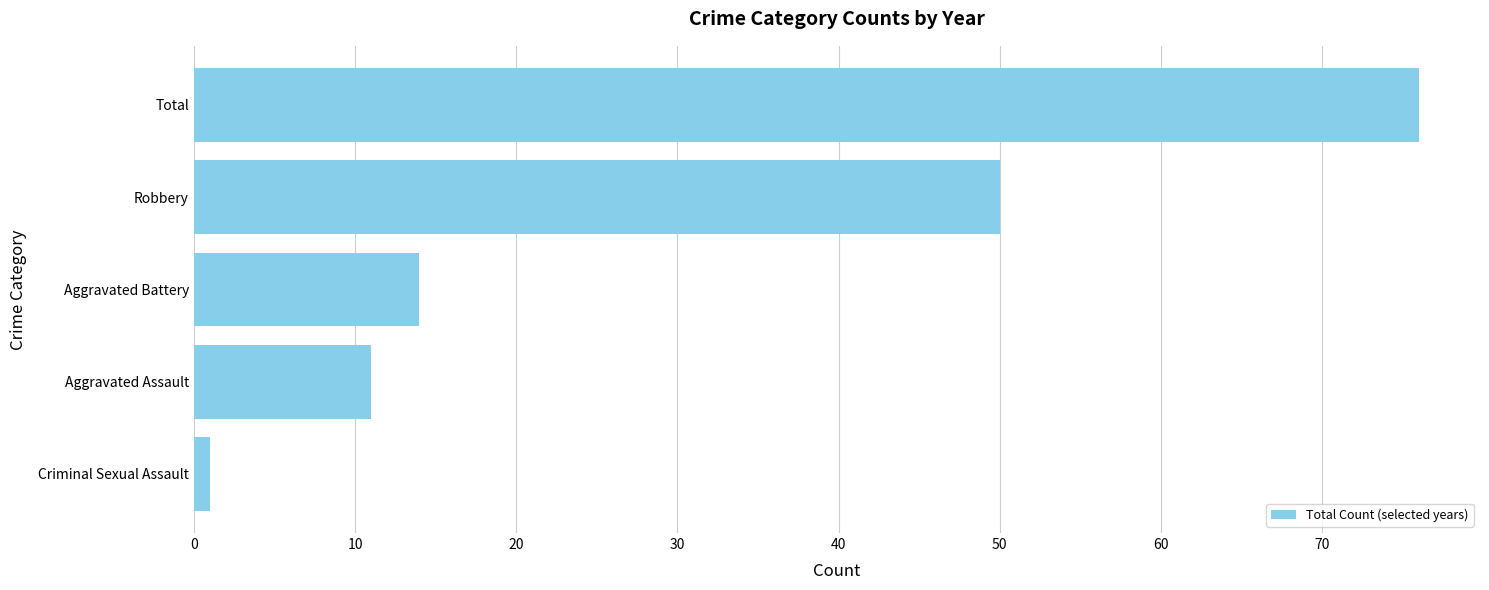

What is the label of the 3rd bar from the top?

Aggravated Battery